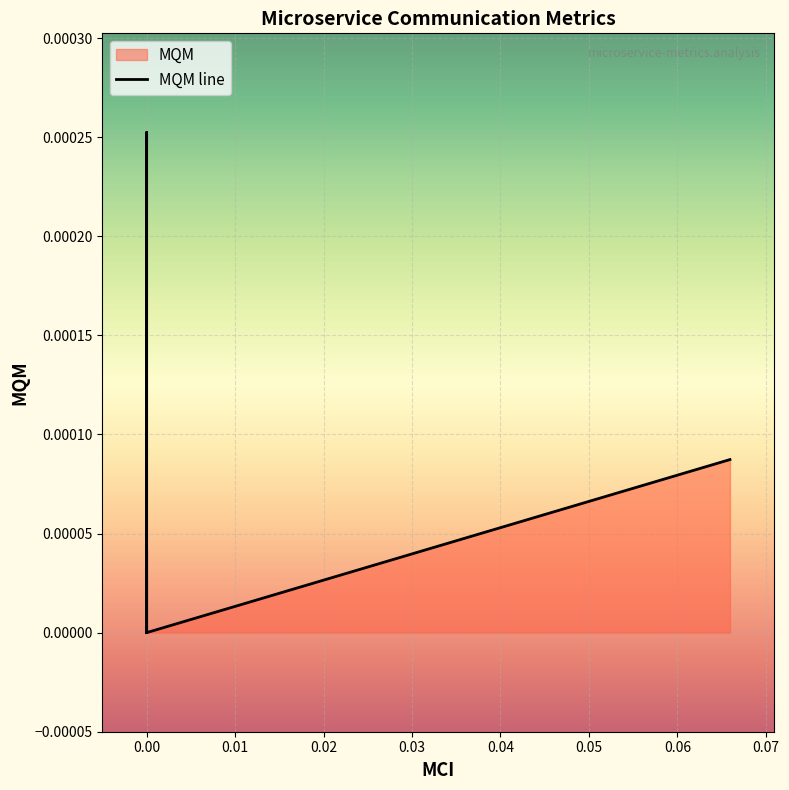

How many lines are shown in the chart?

1